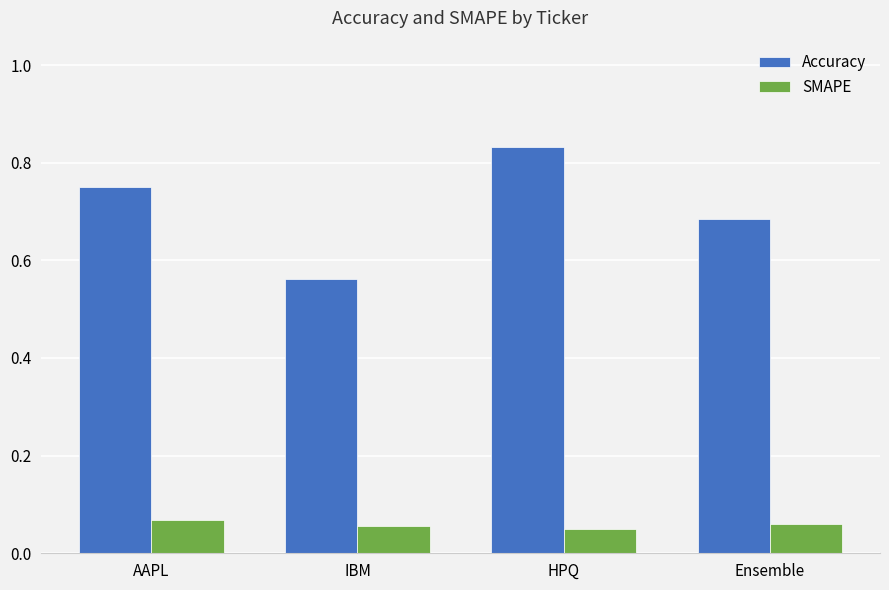

What are all the series names shown in the legend?

Accuracy, SMAPE